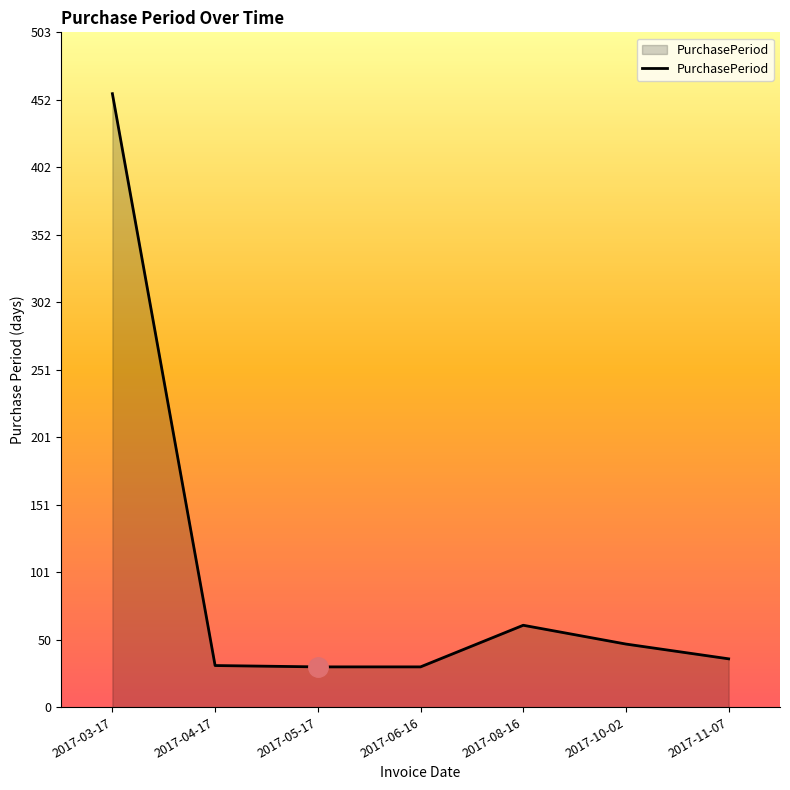

What is the change in value from 2017-04-17 to 2017-05-17?

-1